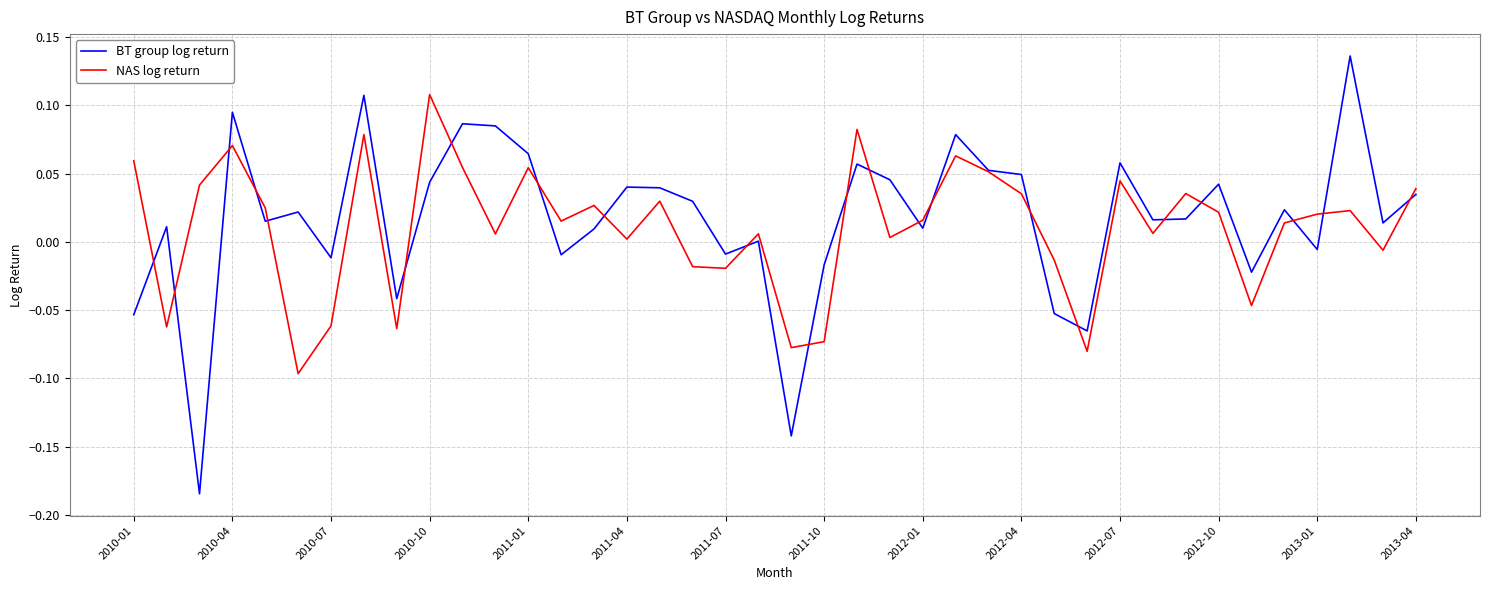

Which series has the widest spread of values?

BT group log return